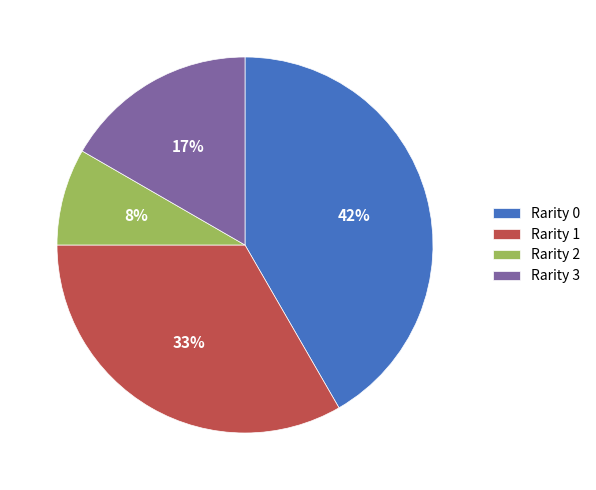

How many segments does this pie chart have?

4